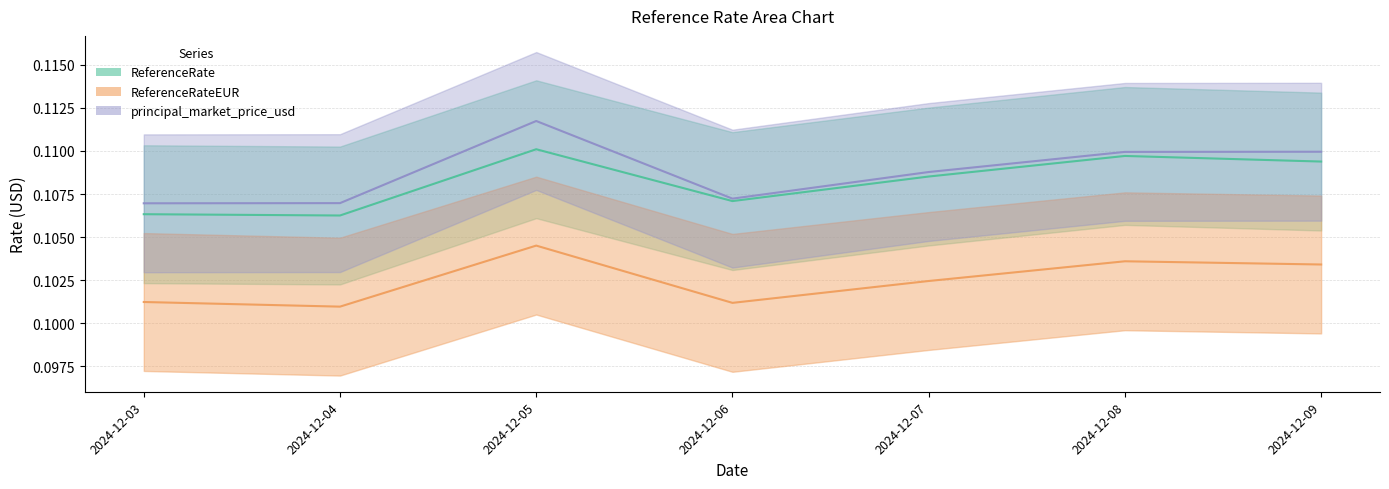

At which label is ReferenceRateEUR closest to 0?

2024-12-04